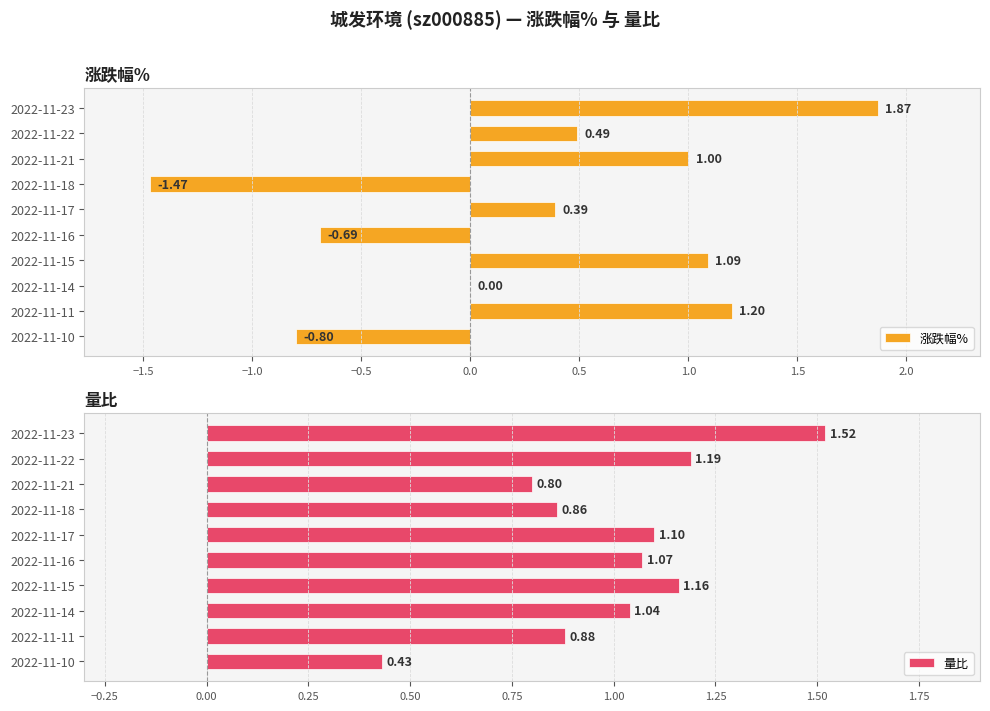

How many values in 涨跌幅% are below zero?

3